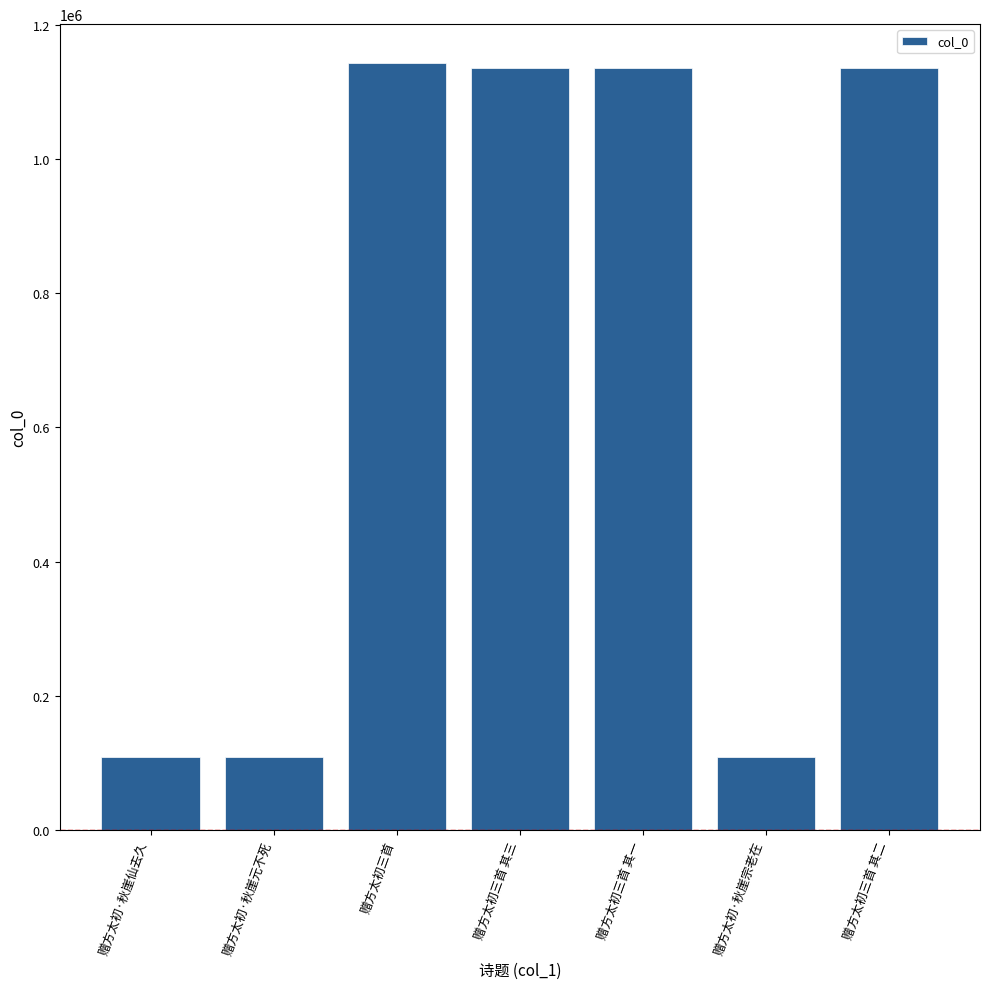

How many distinct data groups are displayed?

1